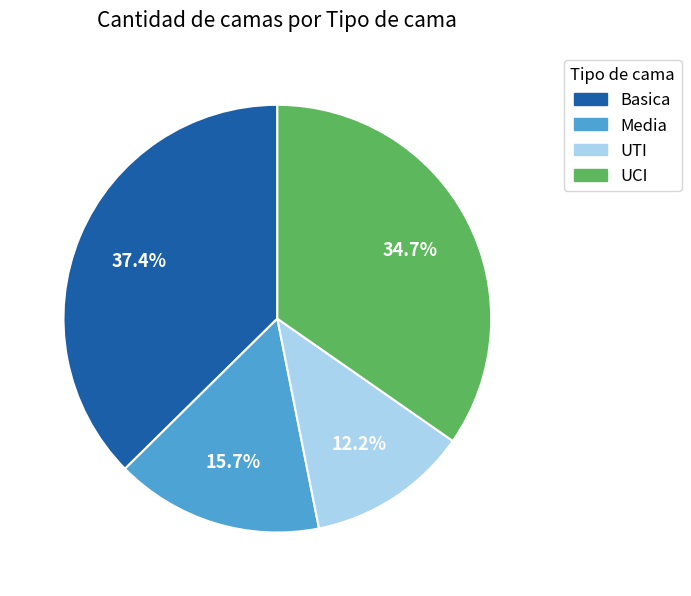

Approximately how many times larger is the value at Basica compared to Media?

2.4